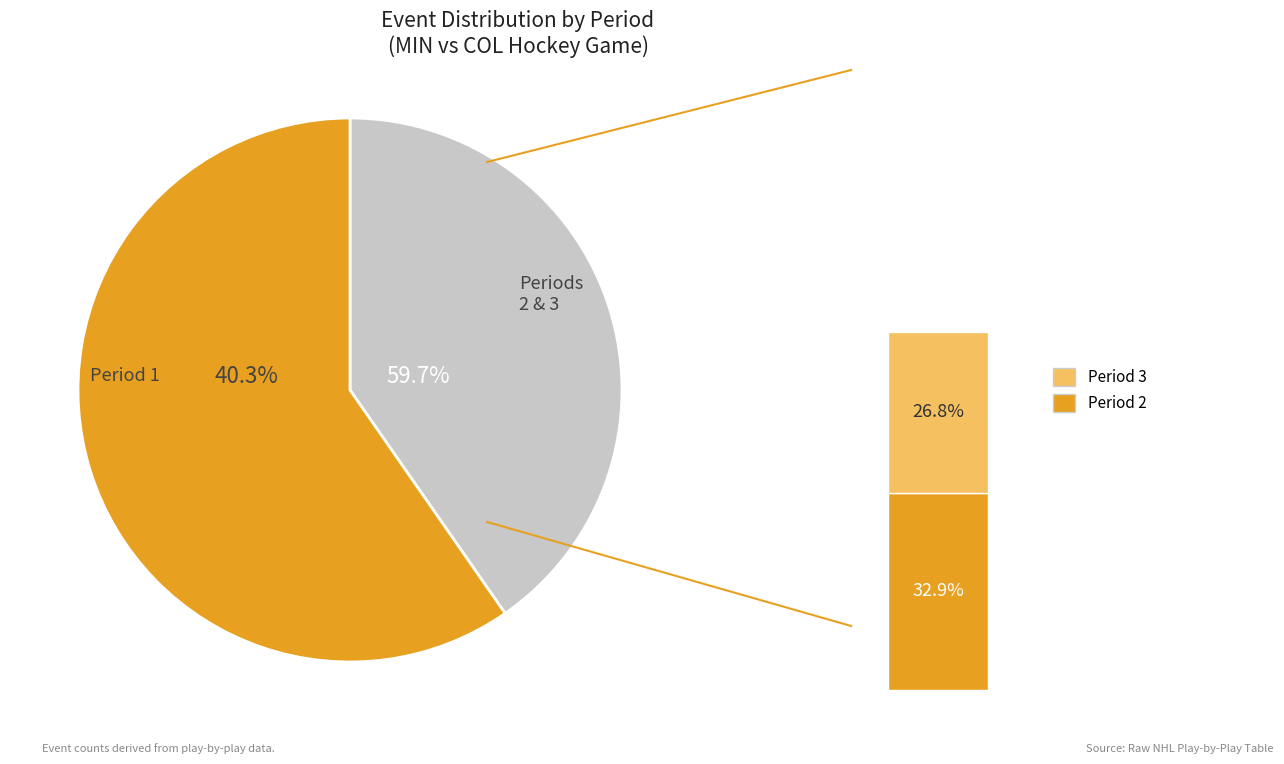

The Period 3 slice represents 27% of the pie. True or false?

True